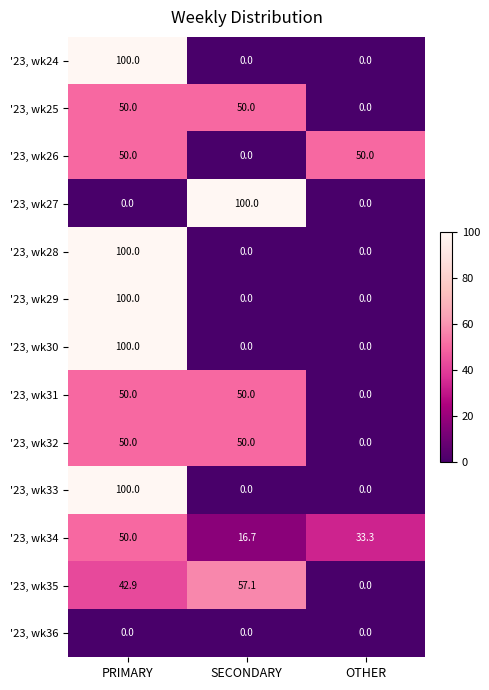

Is the value of '23, wk30 at SECONDARY greater than the value of '23, wk32 at SECONDARY?

No